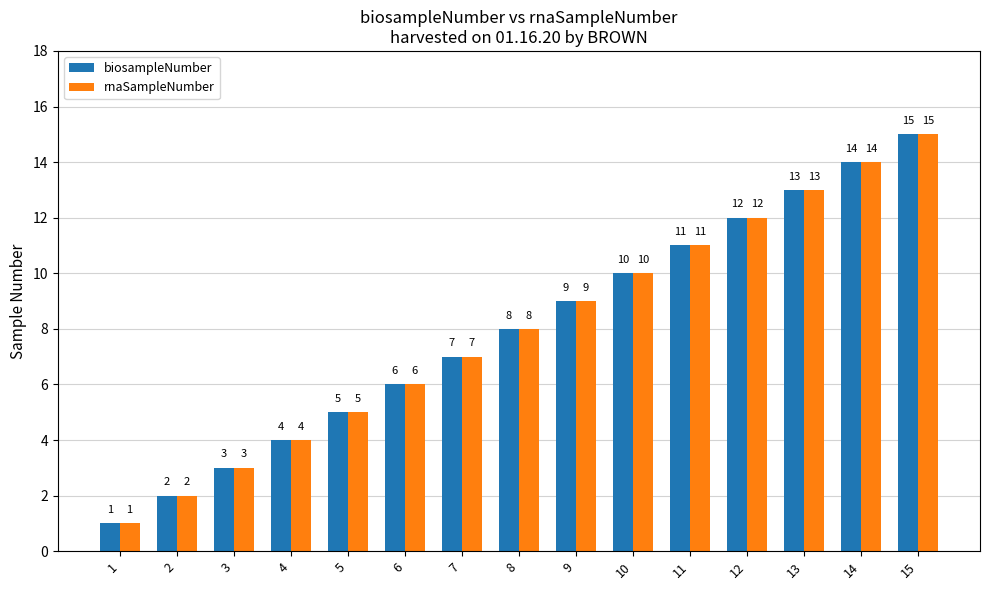

How many data points does each series have?

15